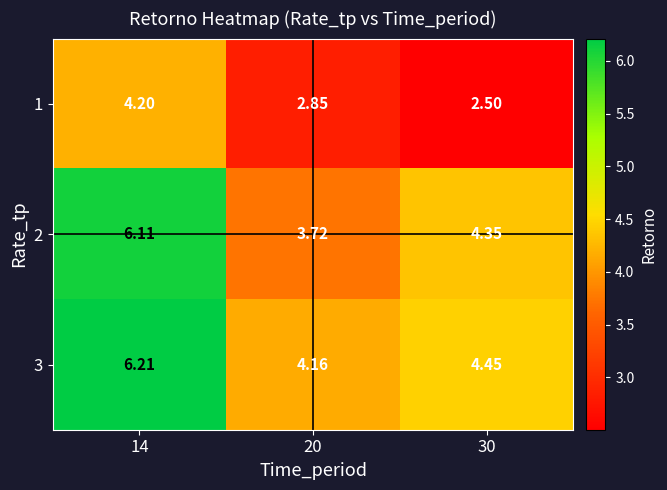

Is the value of 3 at 20 greater than the value of 1 at 14?

No